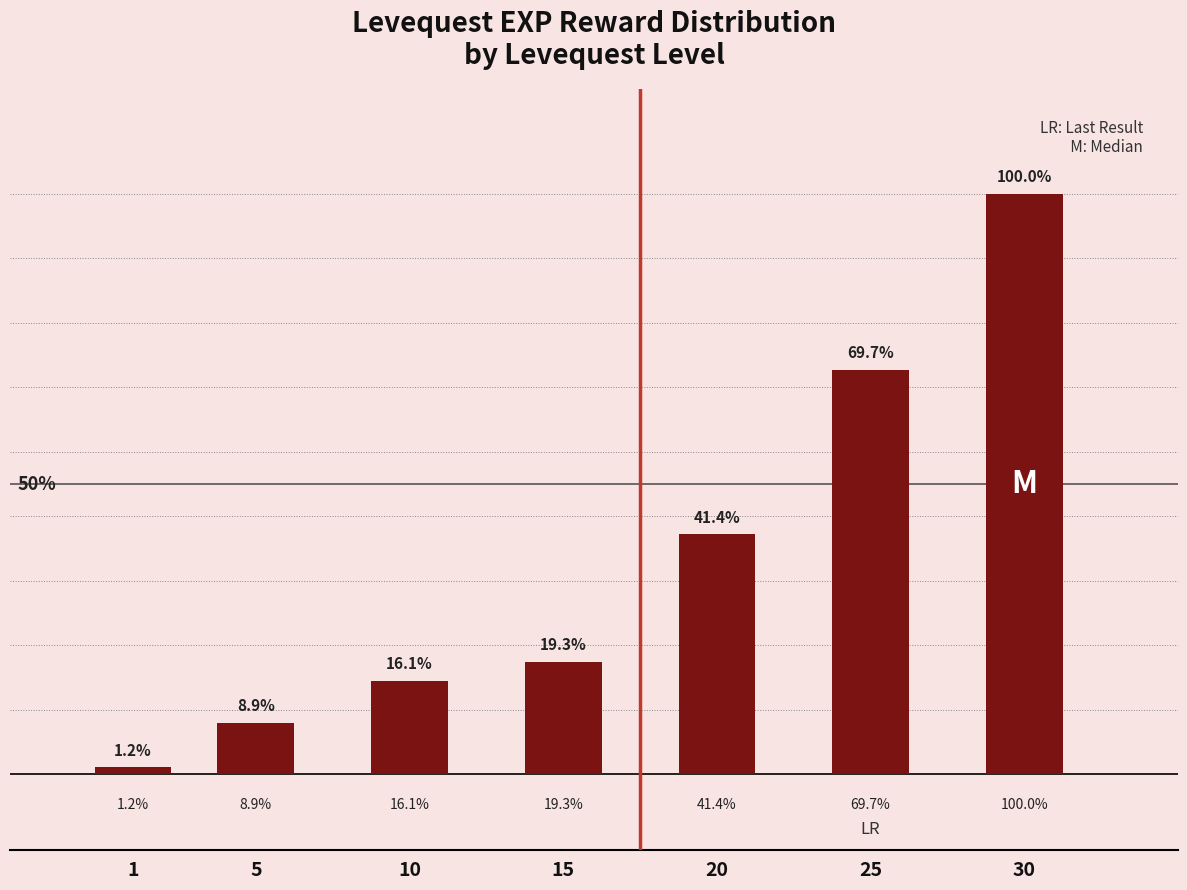

Which label corresponds to the largest value in the chart?

30